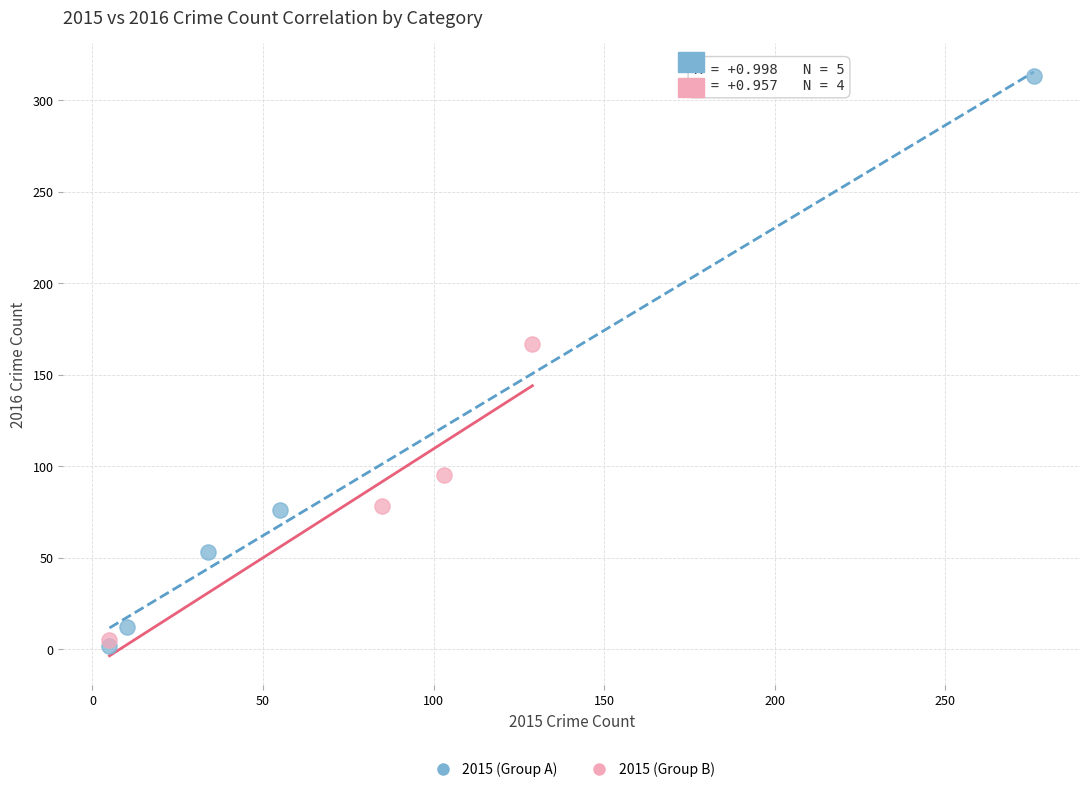

Which series reaches the minimum Y coordinate?

2015 (Group A)